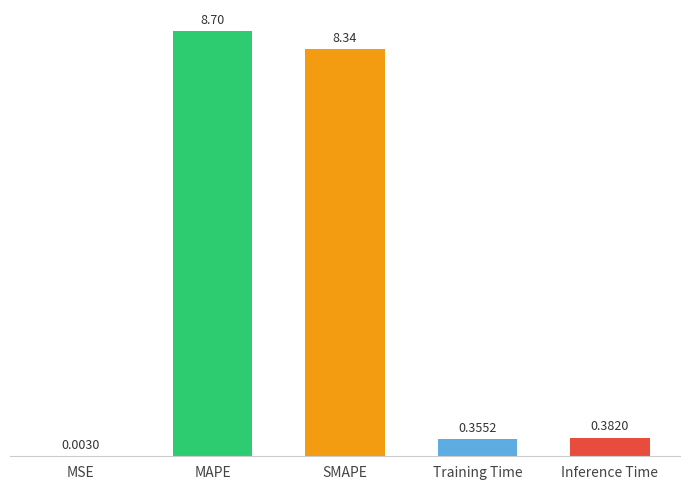

Are the bars horizontal?

No